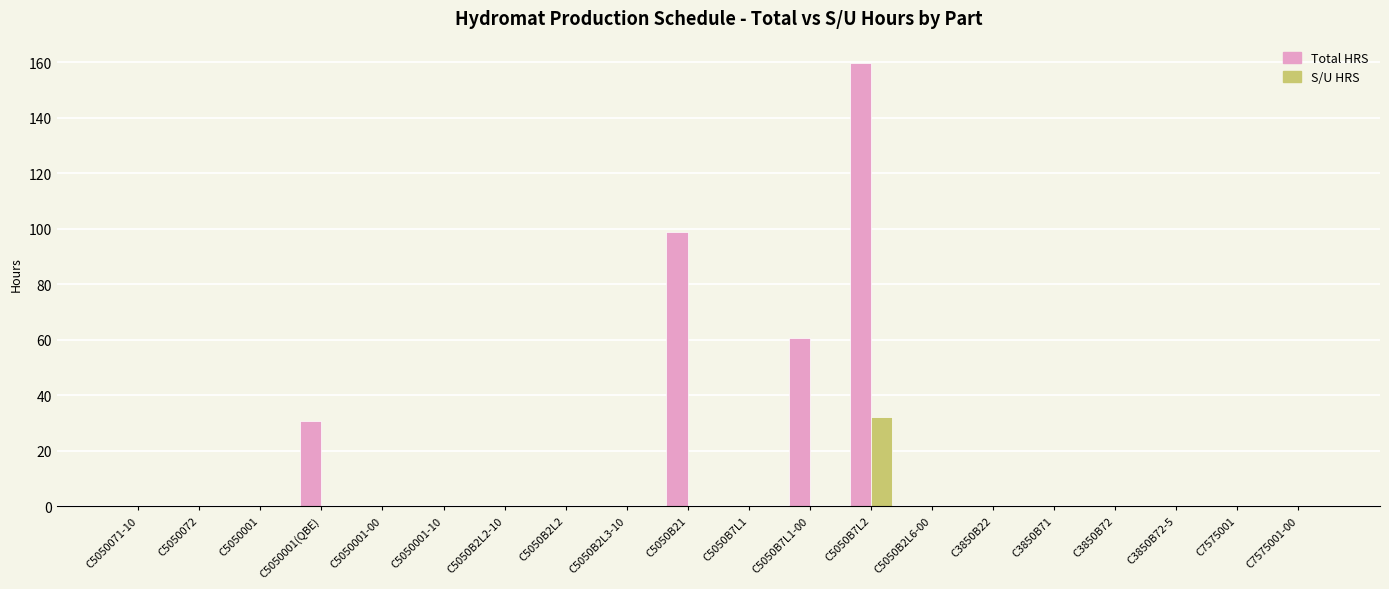

Which series has the largest total across all categories?

Total HRS